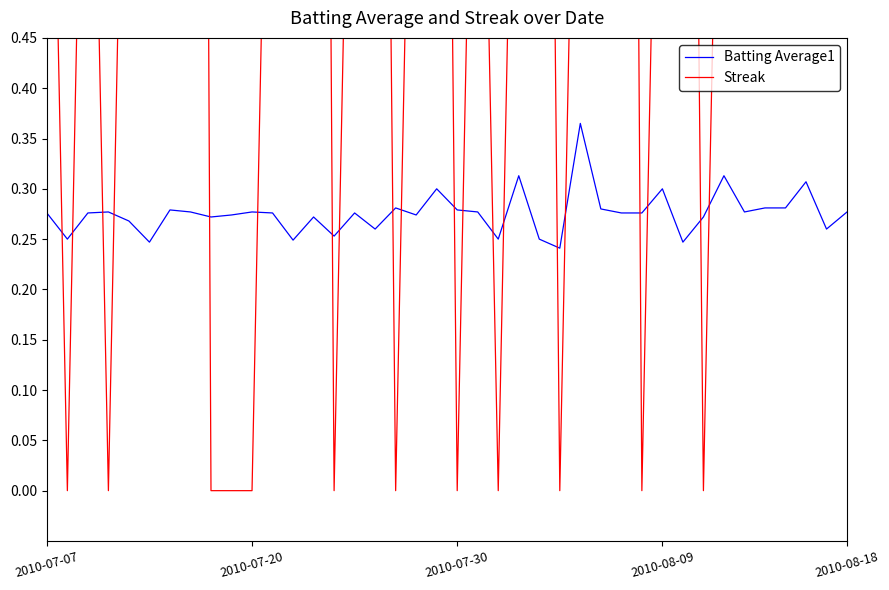

Which series has the largest total across all categories?

Streak